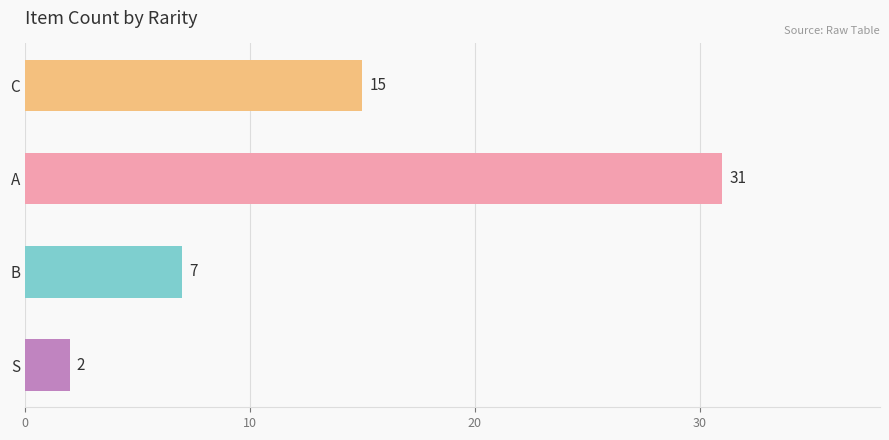

How many values are between 7 and 31?

3